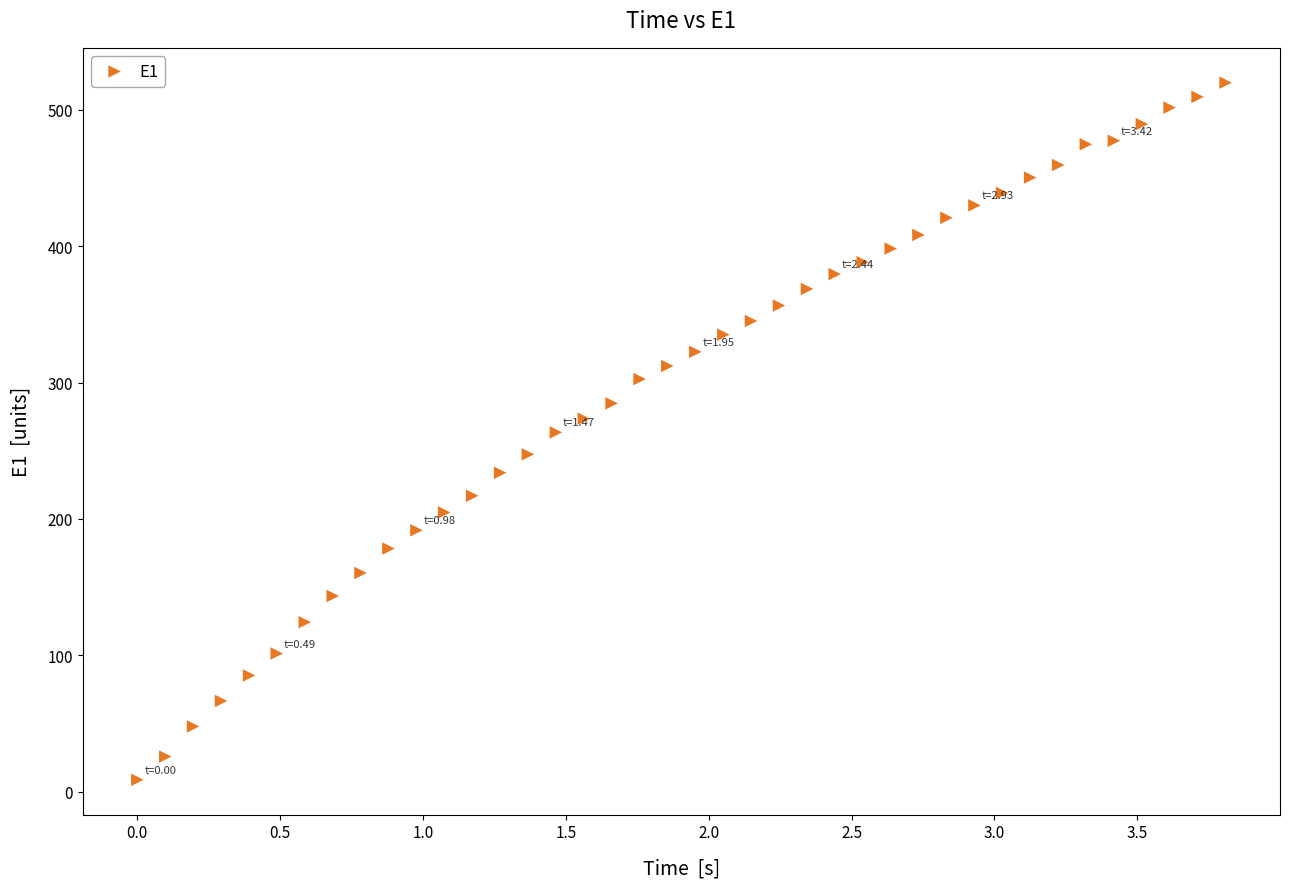

What is the range of Y values (max minus min)?

511.3